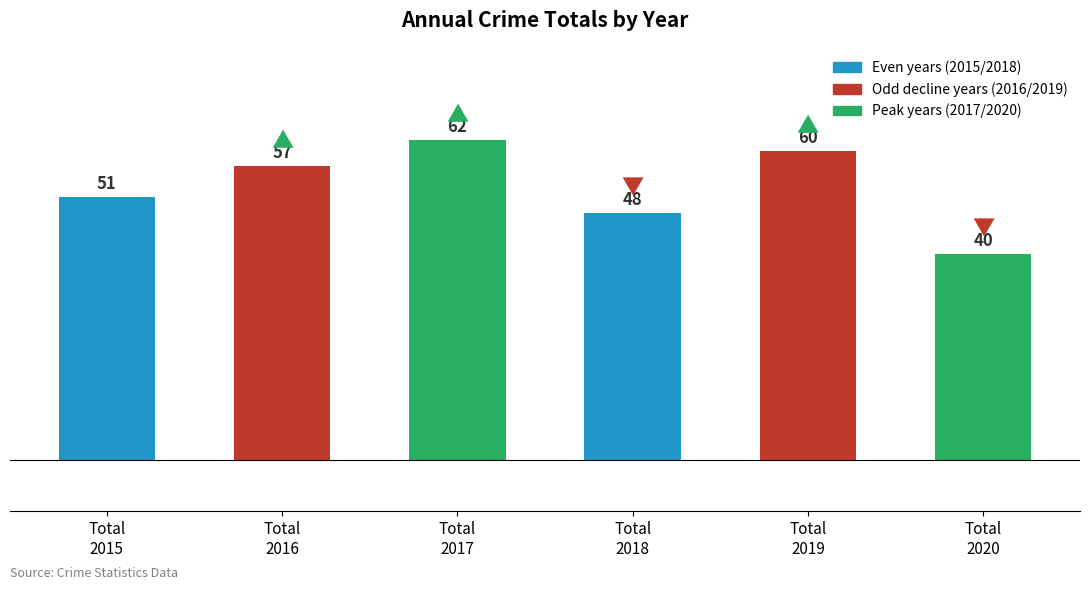

What is the greatest value displayed?

62